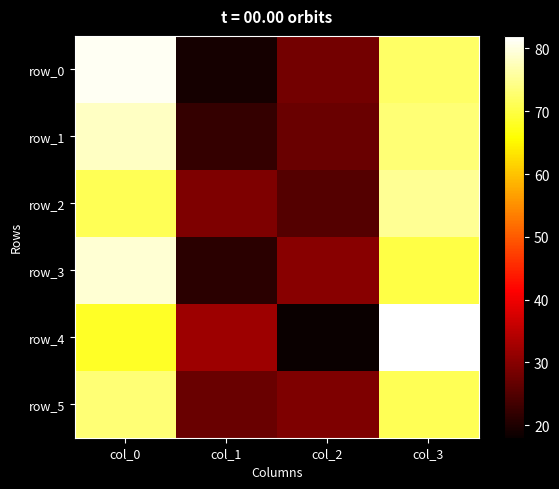

What is the average value of the row_3 series?

50